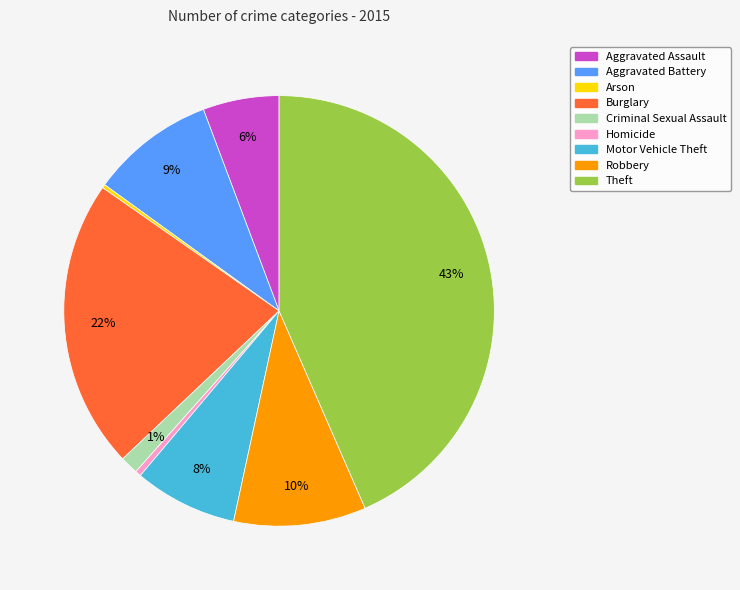

Is there a majority slice in this chart?

No